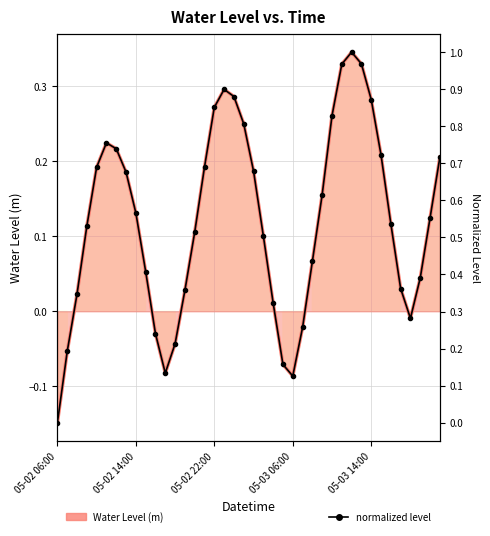

What is the greatest value displayed?

1.0